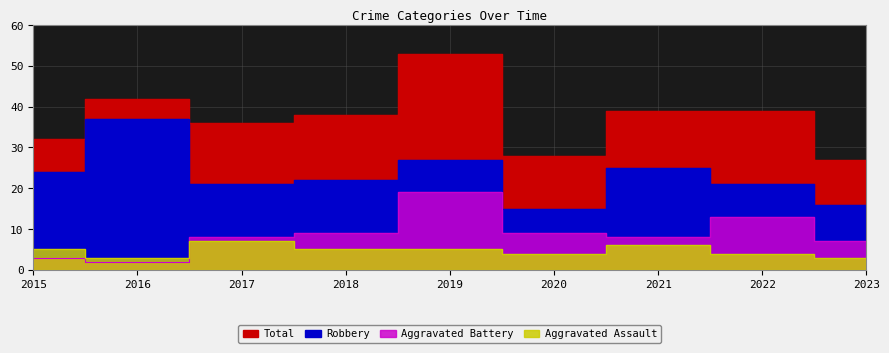

Which series ends up on top after the final intersection of Aggravated Assault and Aggravated Battery?

Aggravated Battery